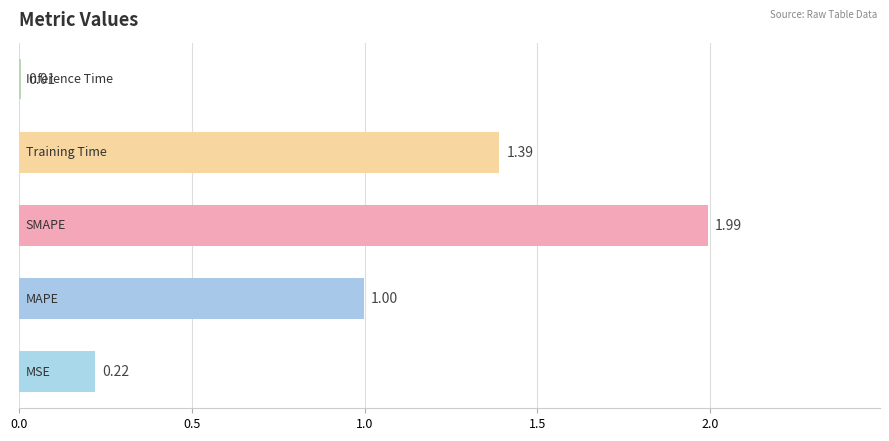

What is the sum of all values?

4.6